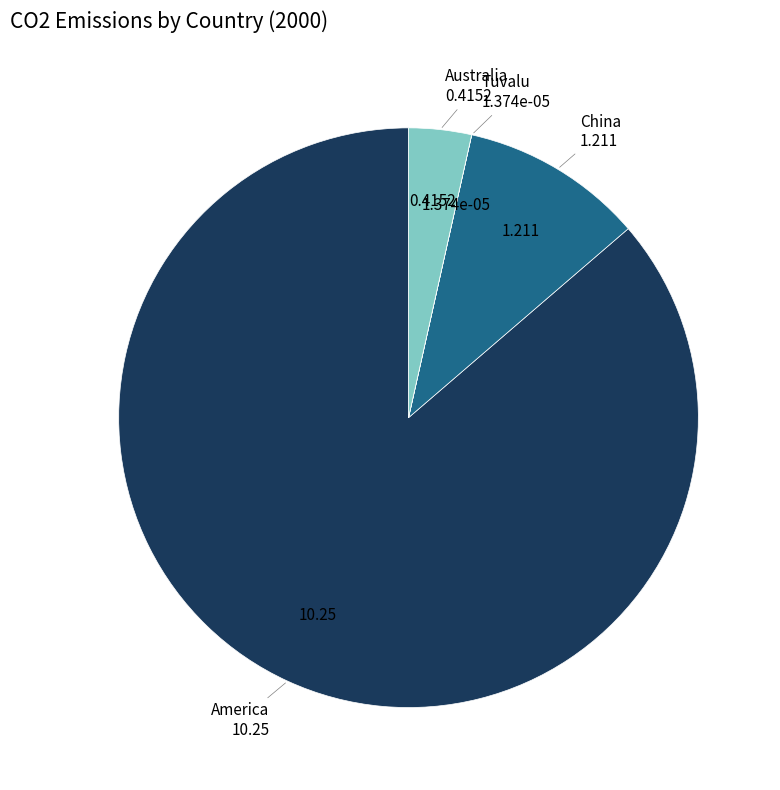

What is the largest slice in the pie chart?

America